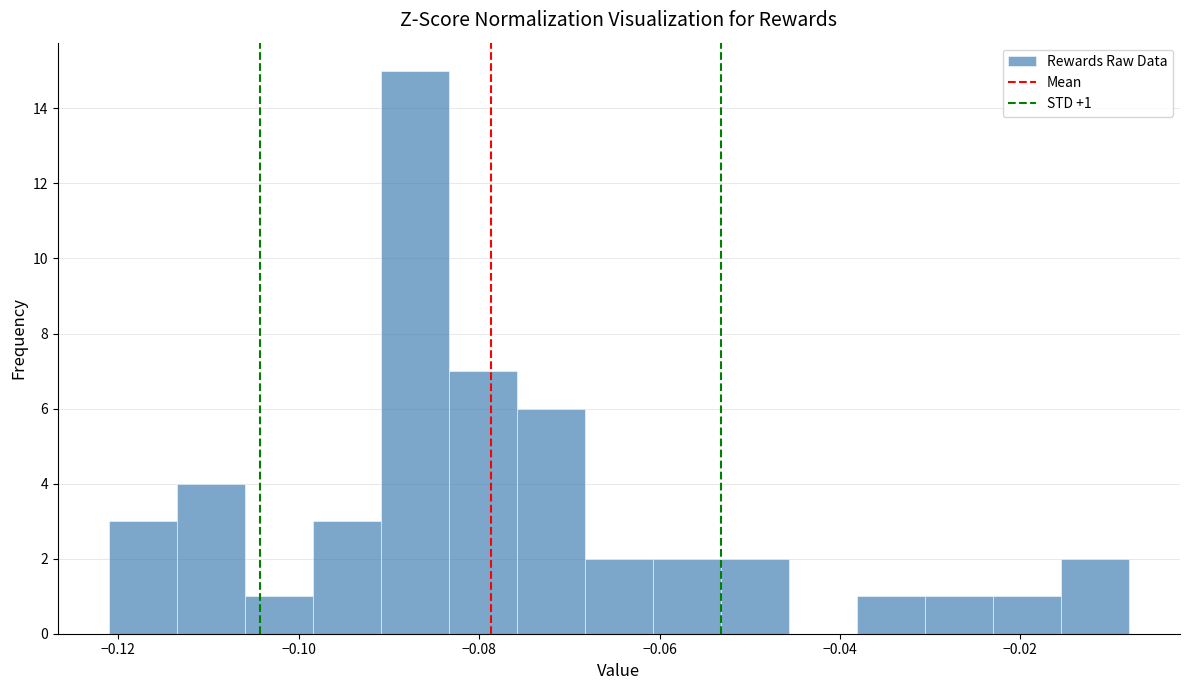

Read against the x-axis, roughly where is the centre of the tallest bar?

-0.088